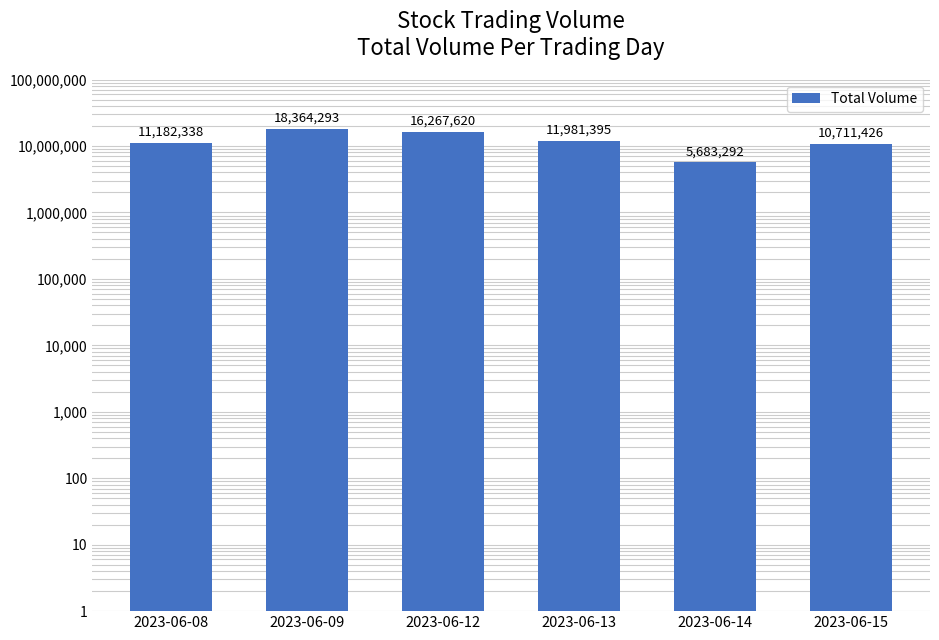

Rank the categories by value from highest to lowest.

2023-06-09, 2023-06-12, 2023-06-13, 2023-06-08, 2023-06-15, 2023-06-14